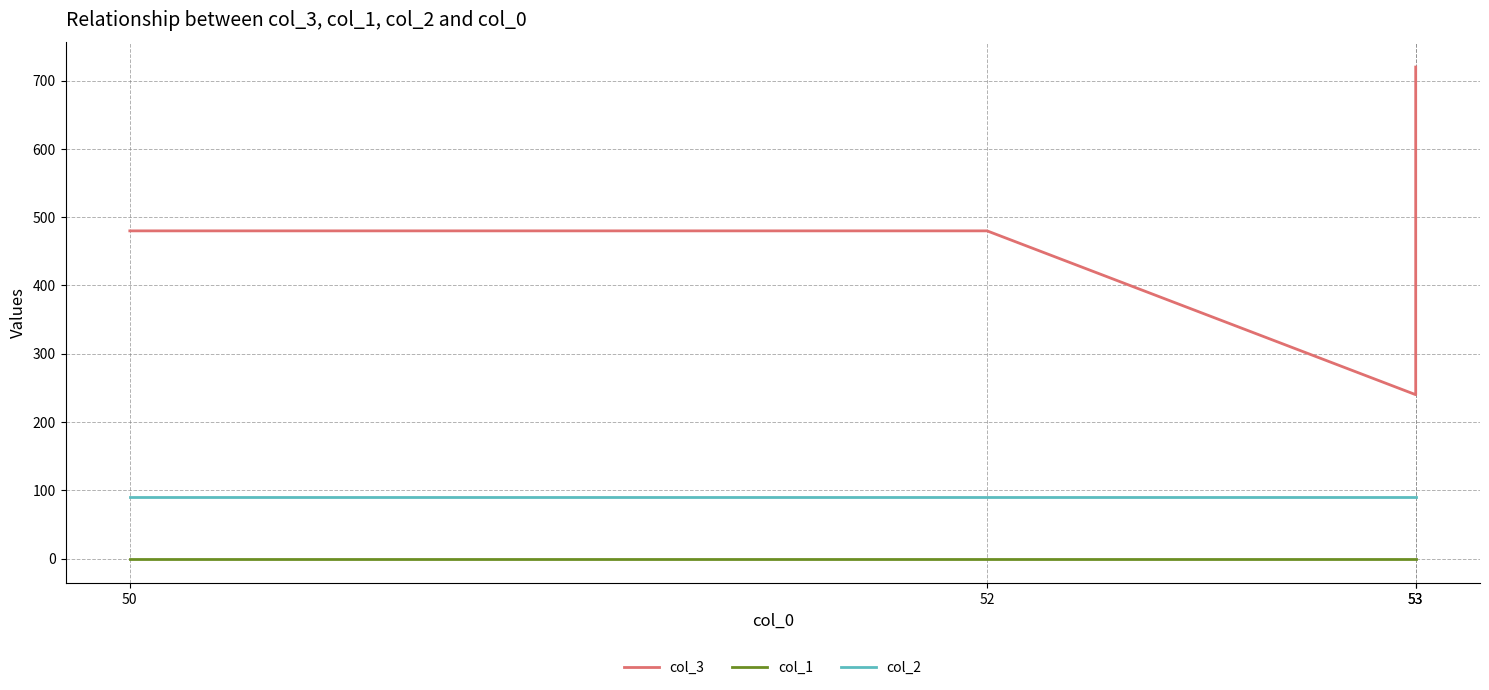

At which category is the sum across all series the highest?

53